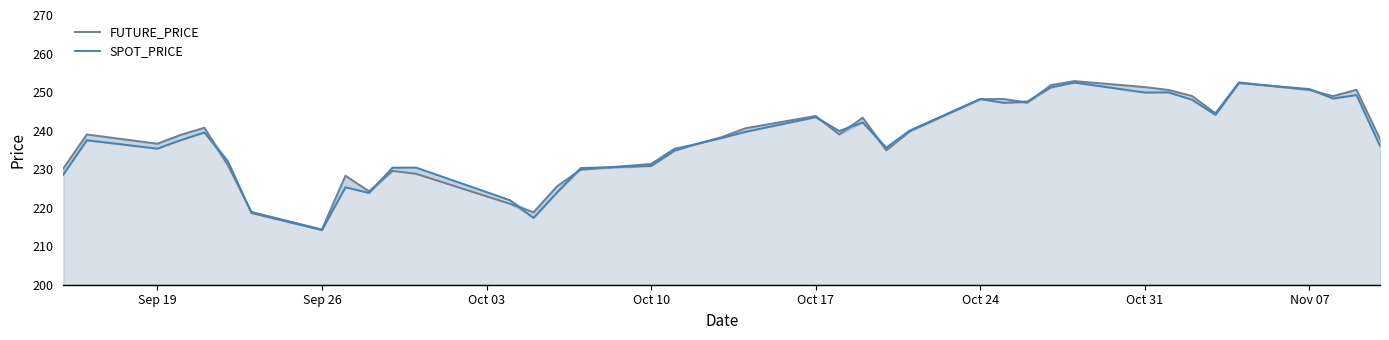

True or false: FUTURE_PRICE has a value of 399.5 at 27.

False